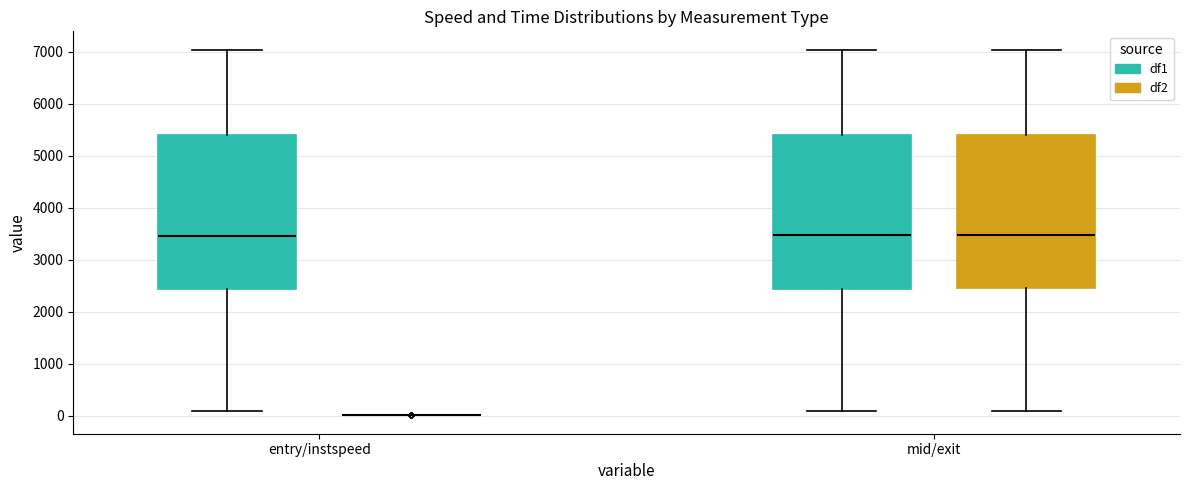

Reading left to right, read every box against the y-axis: the position of its median line, the range the box covers, and the ends of its whiskers. The values are not printed on the chart, so give them approximately, as read against the axis.

entry/instspeed (df1): median 3500, box 2400 to 5400, whiskers 100 to 7000
entry/instspeed (df2): box collapsed to a line at 0, whiskers 0 to 0
mid/exit (df1): median 3500, box 2400 to 5400, whiskers 100 to 7000
mid/exit (df2): median 3500, box 2500 to 5400, whiskers 100 to 7000